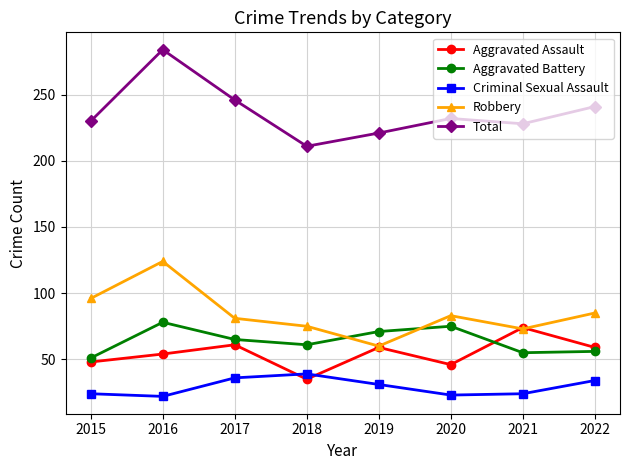

What is the value of the Criminal Sexual Assault point at the 1st from the left?

24